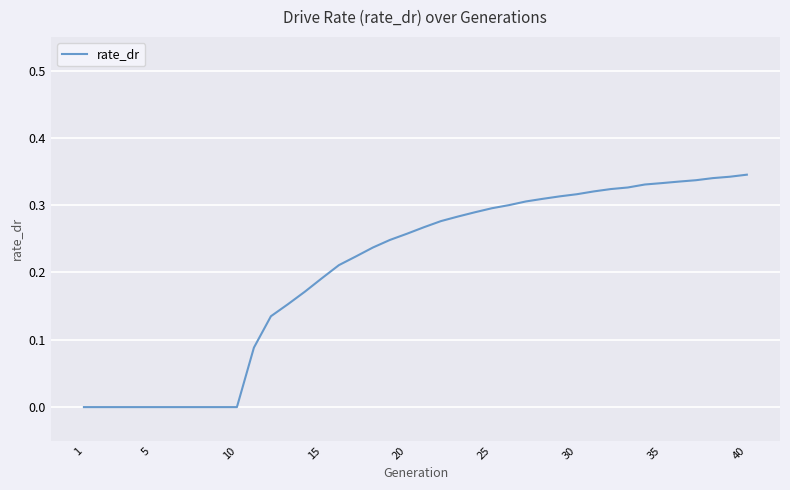

How many lines are shown in the chart?

1